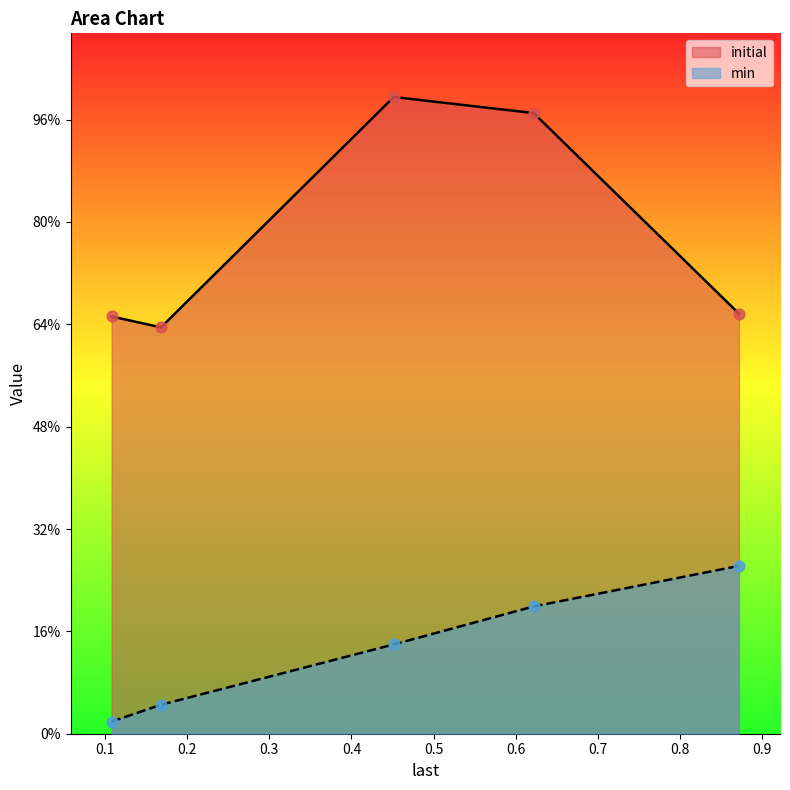

At how many categories does at least one series exceed 1?

5